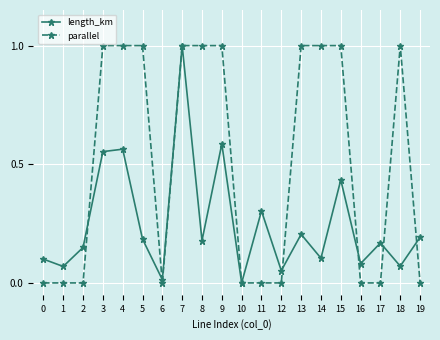

What is the difference between the maximum and minimum values in the length_km series?

1.0